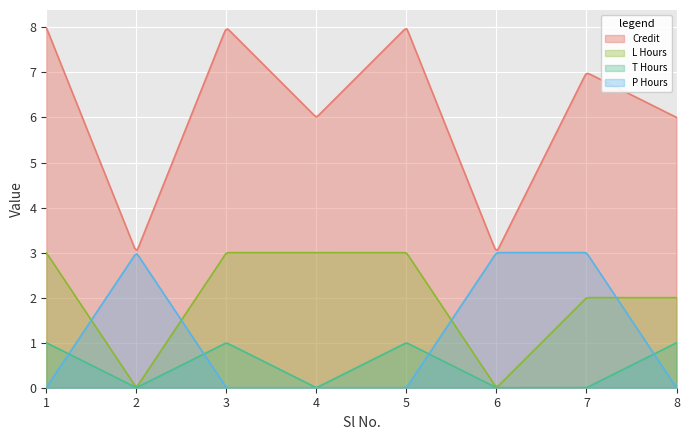

How many data points are above 7?

3